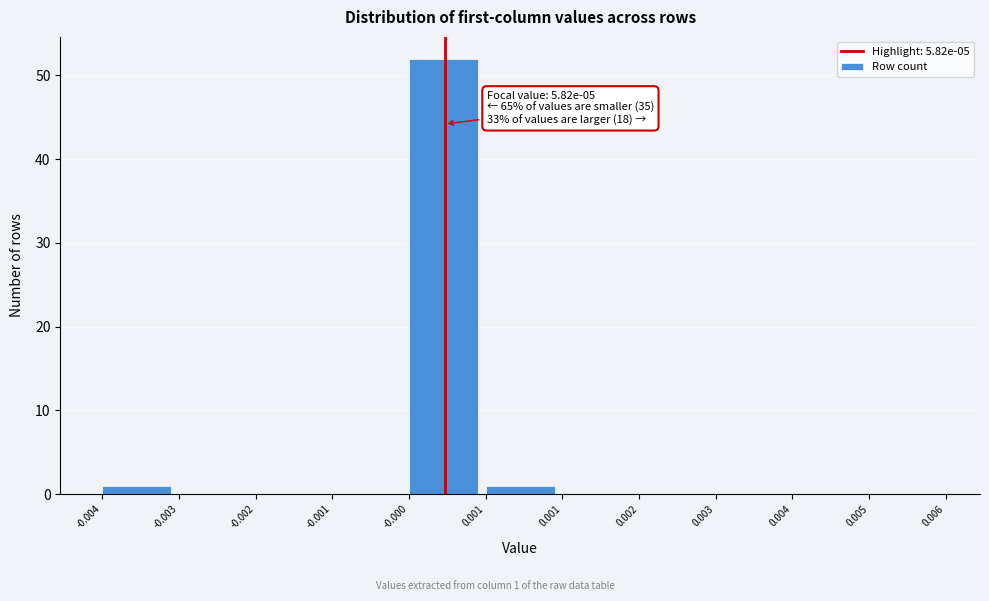

How many categories are shown in the chart?

11